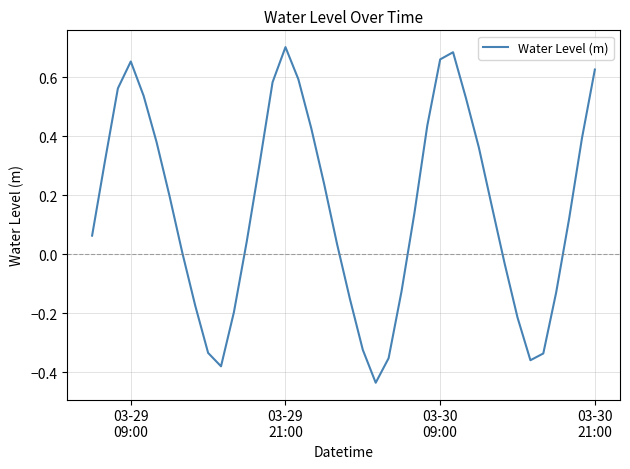

What is the difference between the maximum and minimum values?

1.1